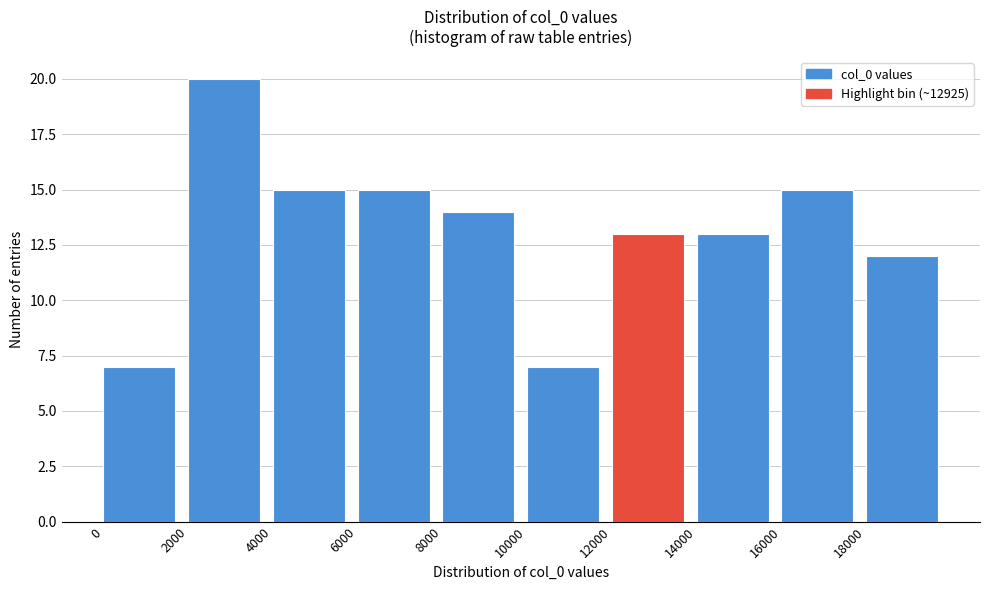

Which range on the x-axis has the tallest bar?

2000 to 4000